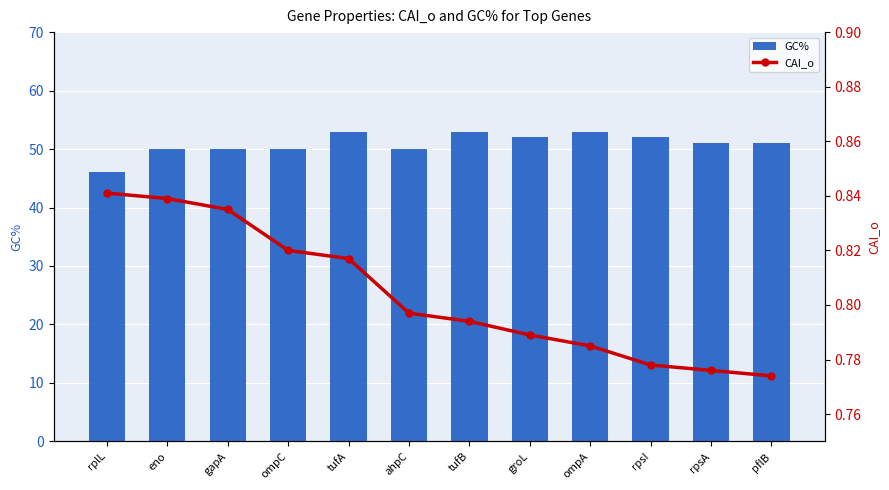

Reading right to left, extract all data points from this chart.

GC%: pflB=51.0	rpsA=51.0	rpsI=52.0	ompA=53.0	groL=52.0	tufB=53.0	ahpC=50.0	tufA=53.0	ompC=50.0	gapA=50.0	eno=50.0	rplL=46.0
CAI_o: pflB=0.8	rpsA=0.8	rpsI=0.8	ompA=0.8	groL=0.8	tufB=0.8	ahpC=0.8	tufA=0.8	ompC=0.8	gapA=0.8	eno=0.8	rplL=0.8